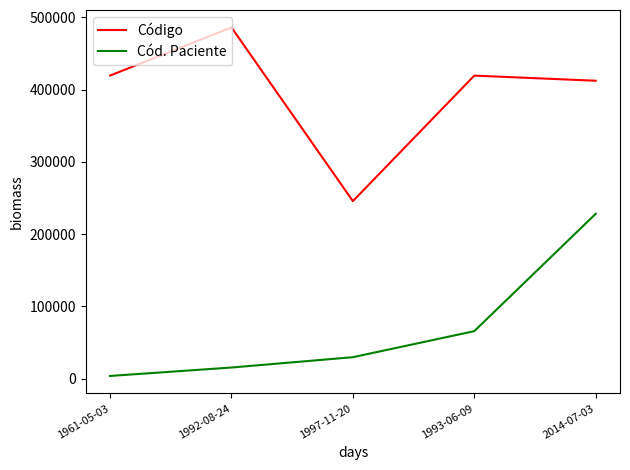

True or false: Cód. Paciente has a value of 15563 at 1992-08-24.

True